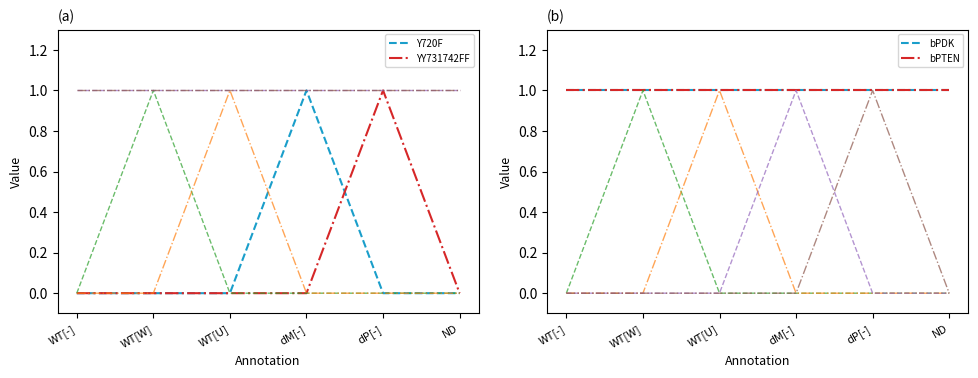

True or false: bPTEN and U0126 intersect in this chart.

False